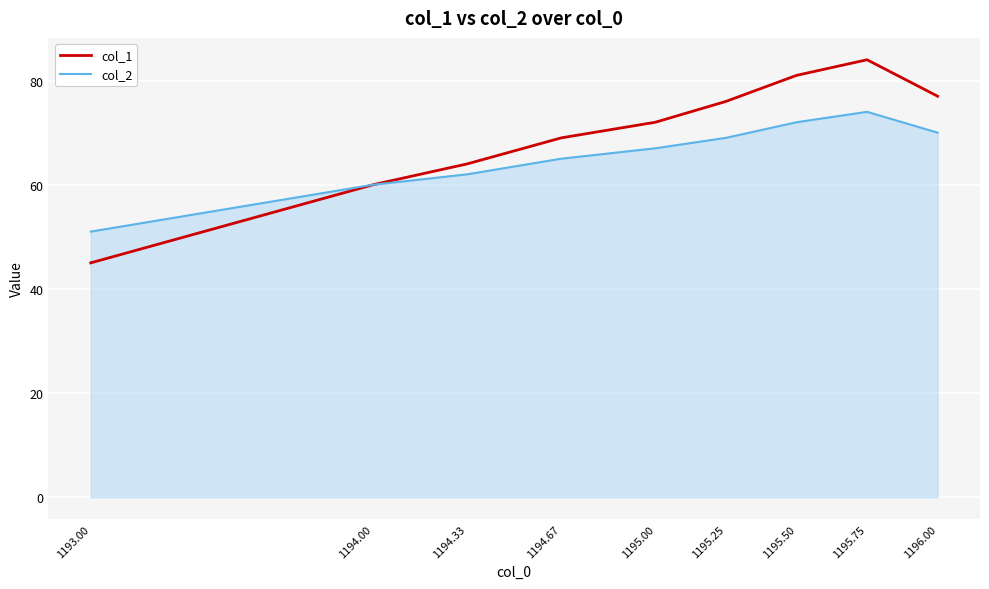

The col_2 series shows 74 at 1195.75. True or false?

True